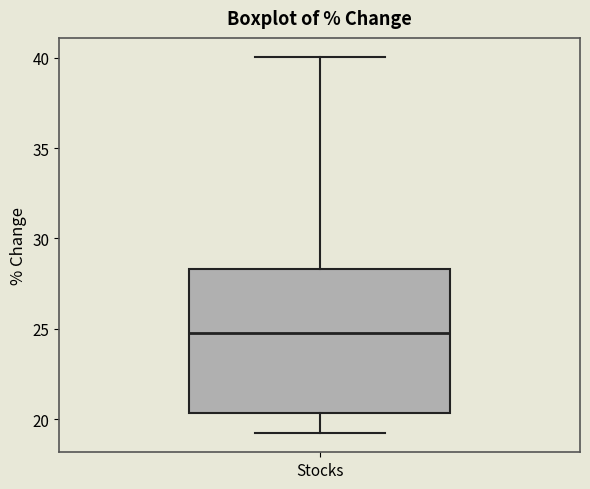

Transcribe this box plot: give where the median line is, the range the box spans, and where the two whiskers end, as read against the y-axis. The values are not printed on the chart, so give them approximately, as read against the axis.

median 25.0, box 20.5 to 28.5, whiskers 19.0 to 40.0